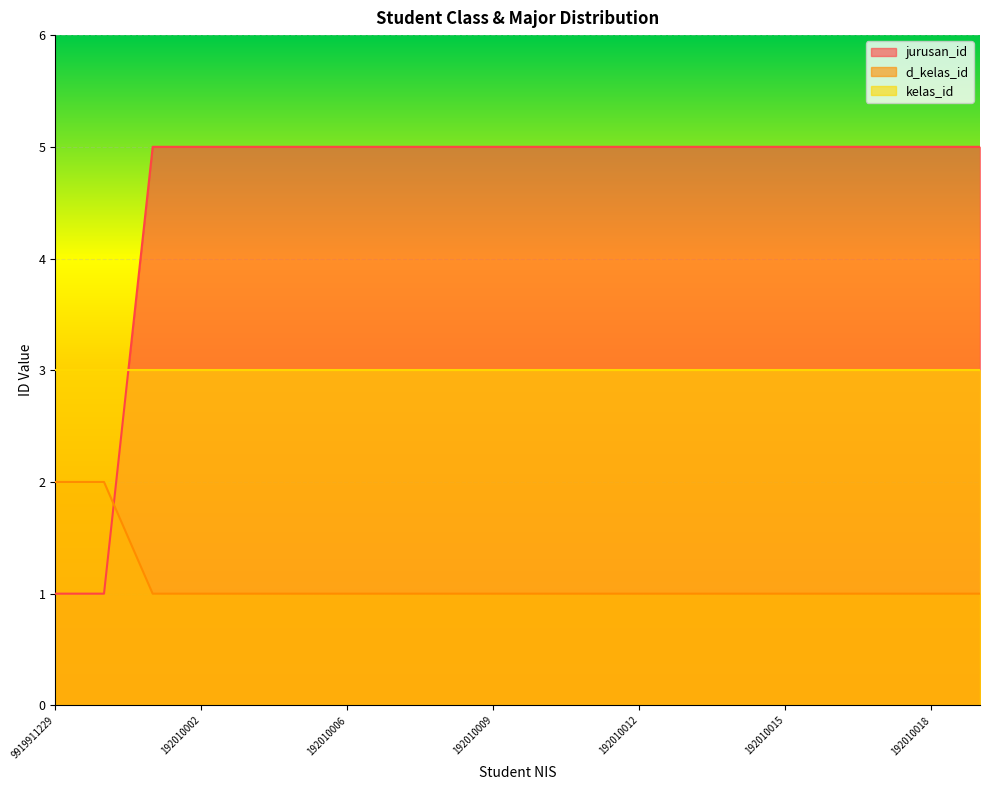

At which category is the sum across all series the highest?

192010001